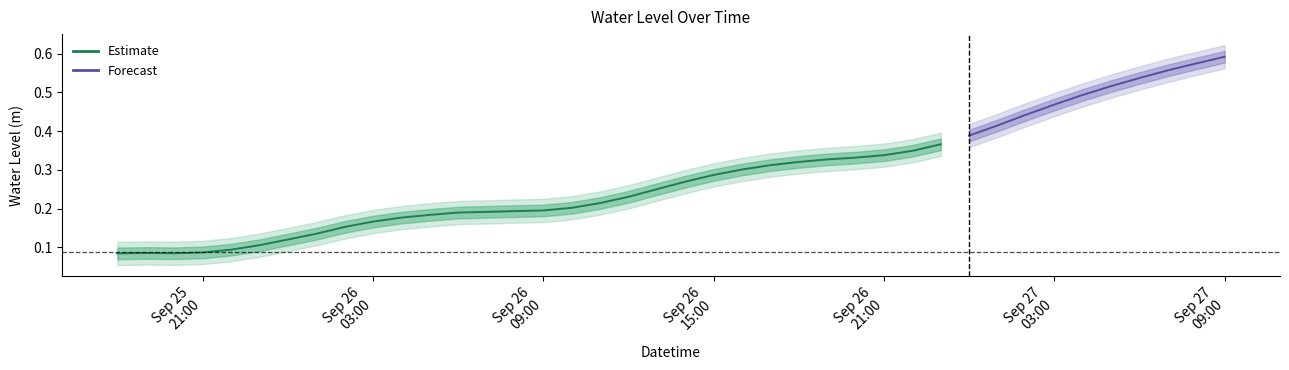

What is the average value?

0.3